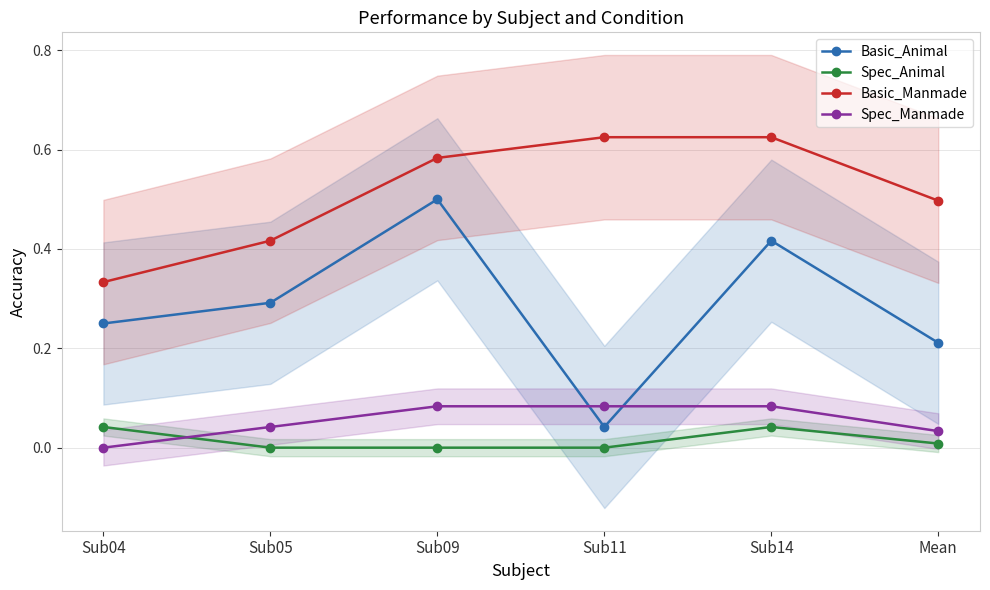

What is the sum of all Basic_Manmade values?

3.1